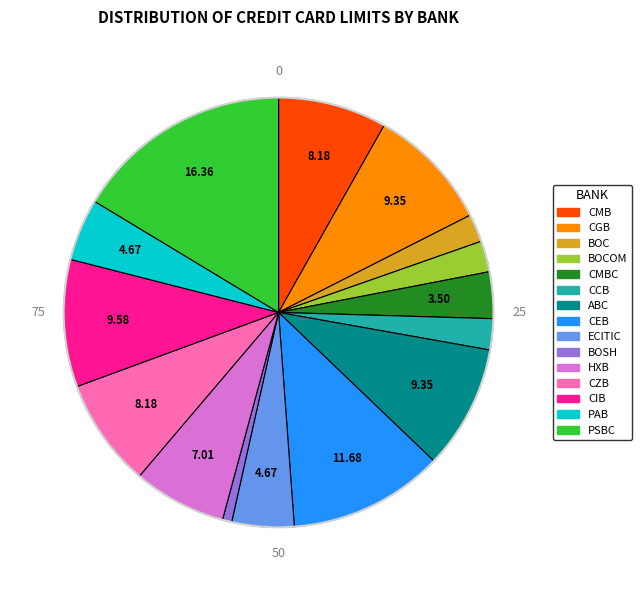

Does any single category account for the majority?

No